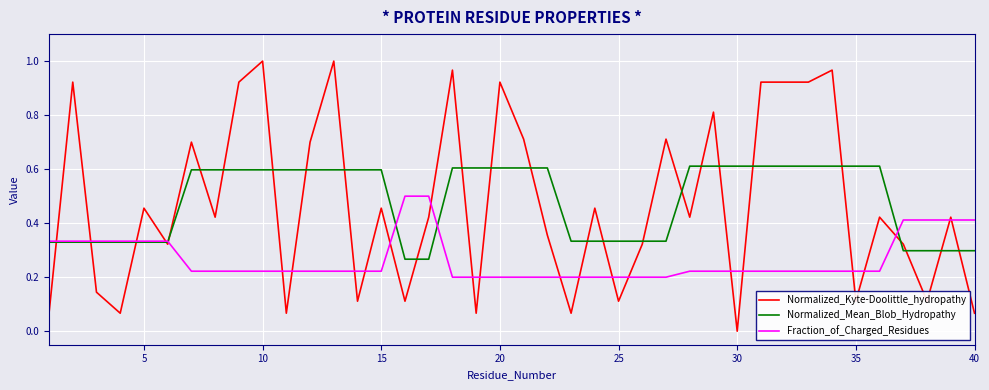

Rank the series by their maximum value, from highest to lowest.

Normalized_Kyte-Doolittle_hydropathy, Normalized_Mean_Blob_Hydropathy, Fraction_of_Charged_Residues